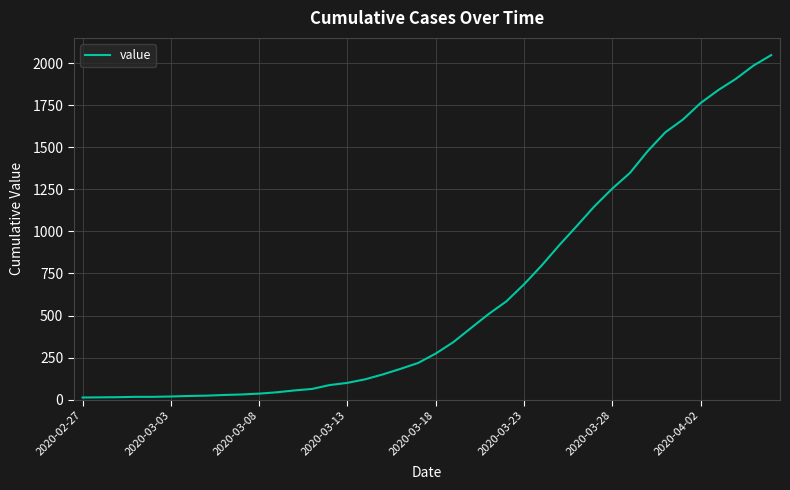

What is the difference between the maximum and minimum values?

2034